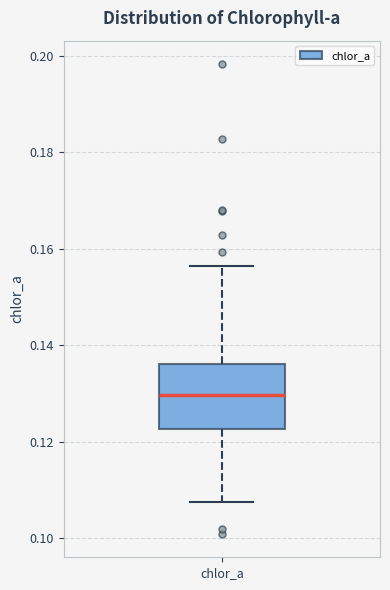

Read this box plot against the y-axis: the position of the median line, the range covered by the box, and the ends of both whiskers. The values are not printed on the chart, so give them approximately, as read against the axis.

median 0.130, box 0.122 to 0.136, whiskers 0.108 to 0.156